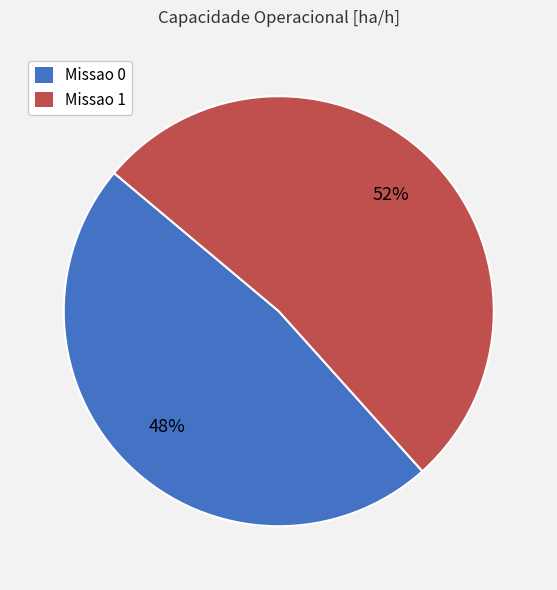

Between Missao 0 and Missao 1, which is larger?

Missao 1